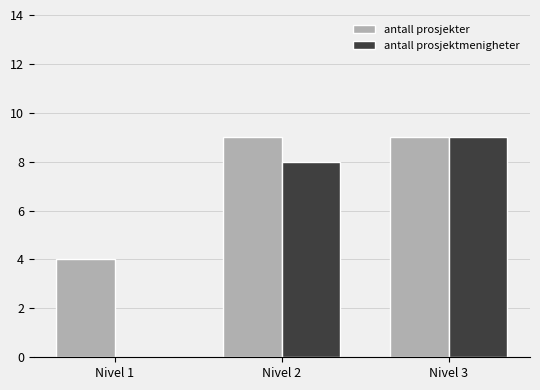

Which series changed the most between Nivel 1 and Nivel 3?

antall prosjektmenigheter